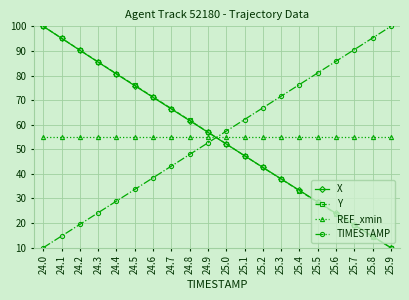

After their last crossing, which series has the higher values: Y or REF_xmin?

REF_xmin